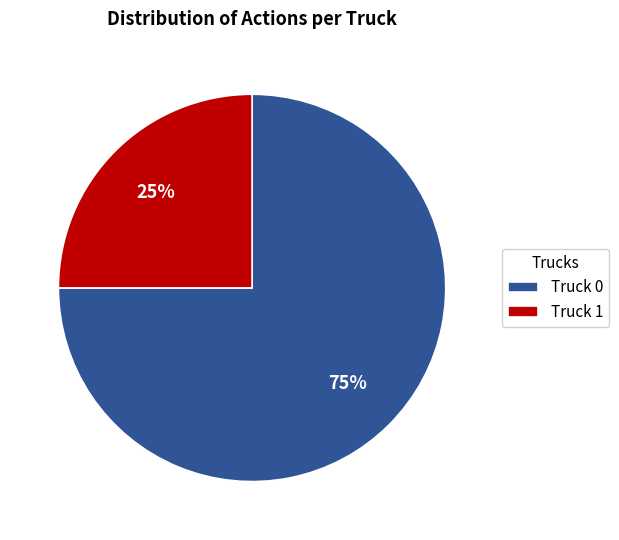

Approximately how many times larger is the value at Truck 1 compared to Truck 0?

0.3